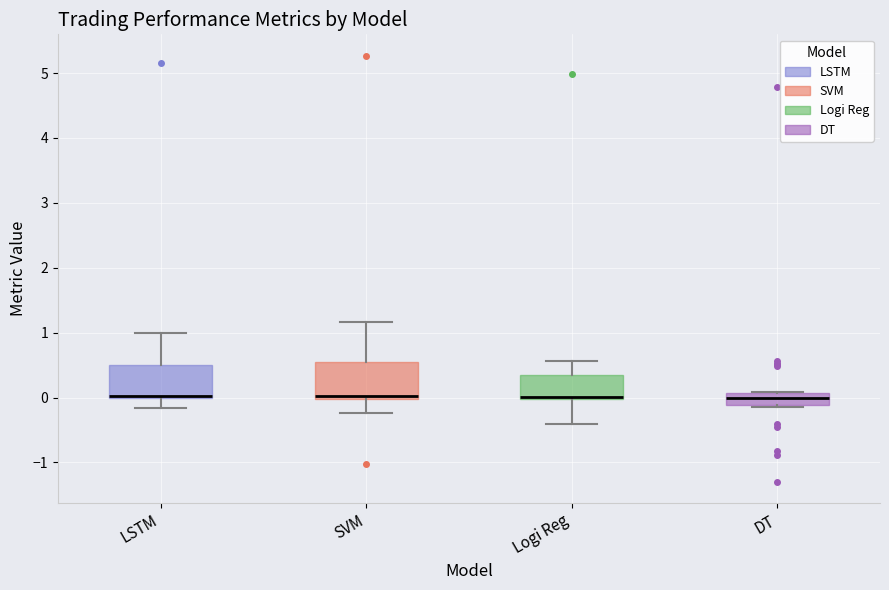

Reading left to right, transcribe this box plot: for each box, give where its median line is, the range the box spans, and where its two whiskers end, as read against the y-axis. The values are not printed on the chart, so give them approximately, as read against the axis.

LSTM: median 0.0 (just above the box's lower edge), box 0.0 to 0.5, whiskers -0.2 to 1.0
SVM: median 0.0 (just above the box's lower edge), box 0.0 to 0.5, whiskers -0.2 to 1.2
Logi Reg: median 0.0 (just above the box's lower edge), box 0.0 to 0.4, whiskers -0.4 to 0.6
DT: median 0.0, box -0.1 to 0.1, whiskers -0.1 to 0.1